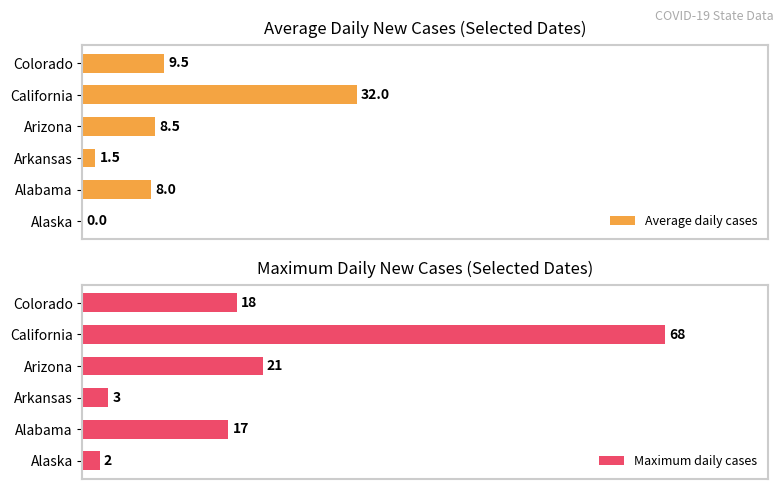

List the series in order of their overall mean, highest first.

Maximum daily cases, Average daily cases